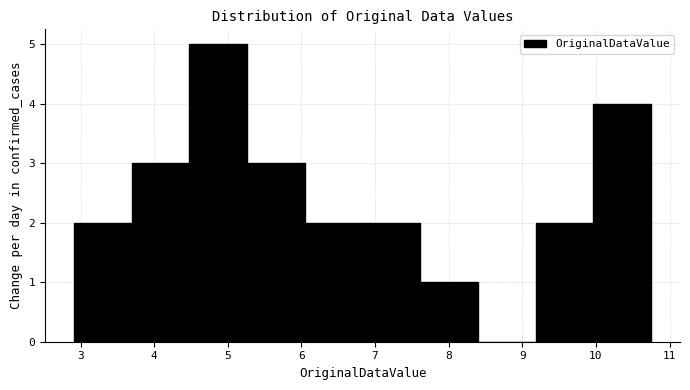

Reading left to right, list every bar in this chart as the range it spans on the x-axis followed by its height. Neither the bar edges nor the heights are printed on the chart, so give them approximately, as read against the axes.

2.9 to 3.7: 2
3.7 to 4.5: 3
4.5 to 5.3: 5
5.3 to 6.0: 3
6.0 to 6.8: 2
6.8 to 7.6: 2
7.6 to 8.4: 1
8.4 to 9.2: 0
9.2 to 10.0: 2
10.0 to 10.8: 4